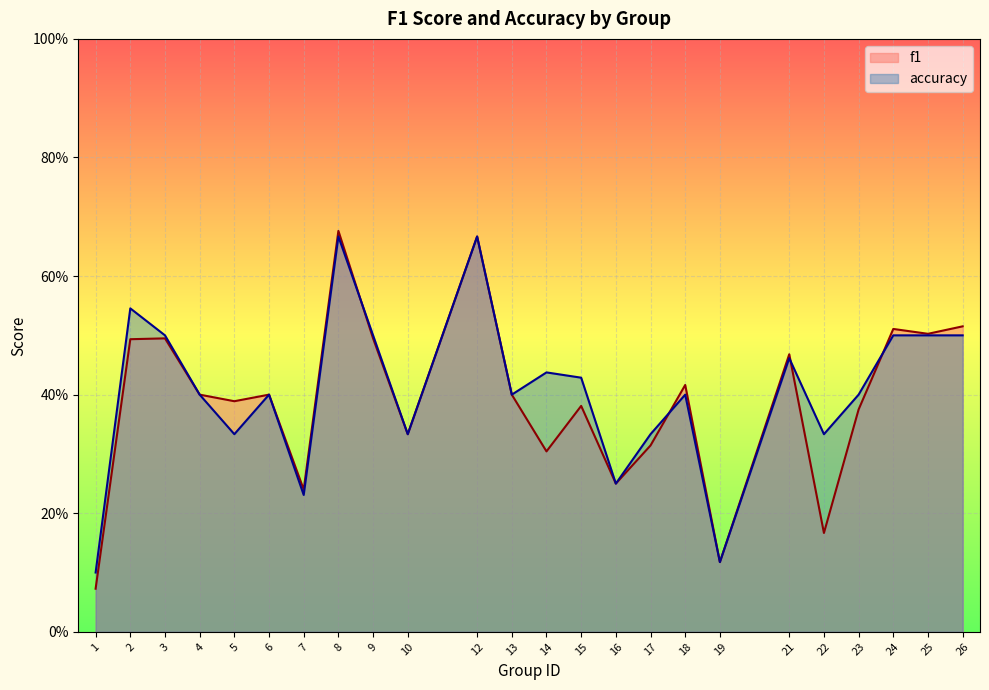

Rank the categories by accuracy value from highest to lowest.

8, 12, 2, 3, 9, 24, 25, 26, 21, 14, 15, 4, 6, 13, 18, 23, 5, 10, 17, 22, 16, 7, 19, 1